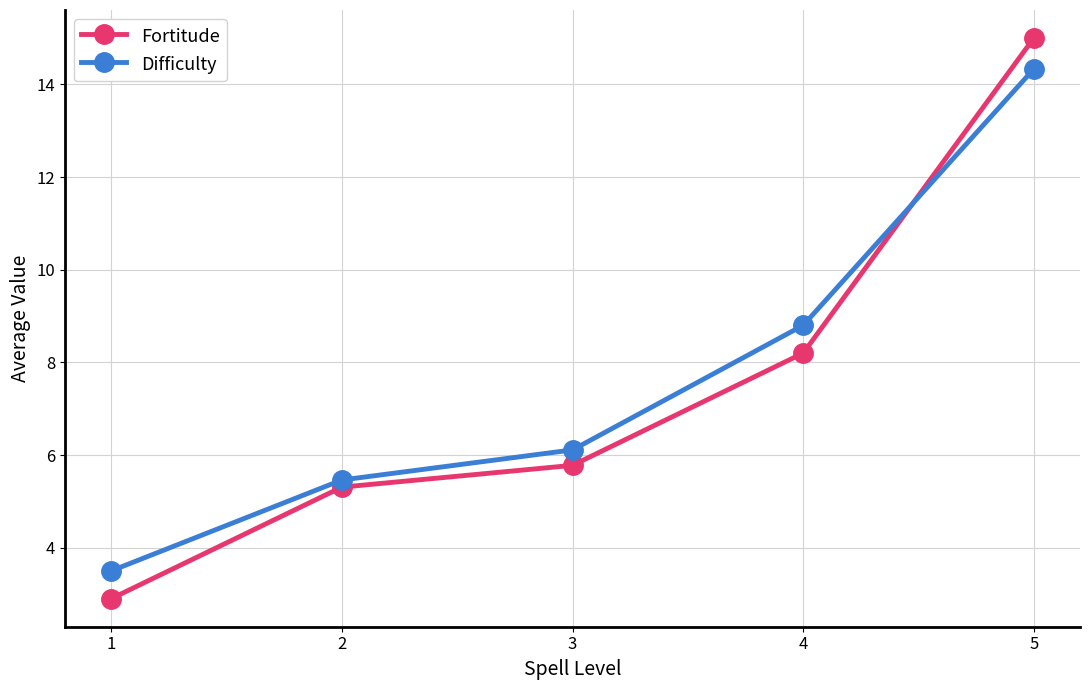

True or false: Difficulty has more than 2 interior local peaks.

False